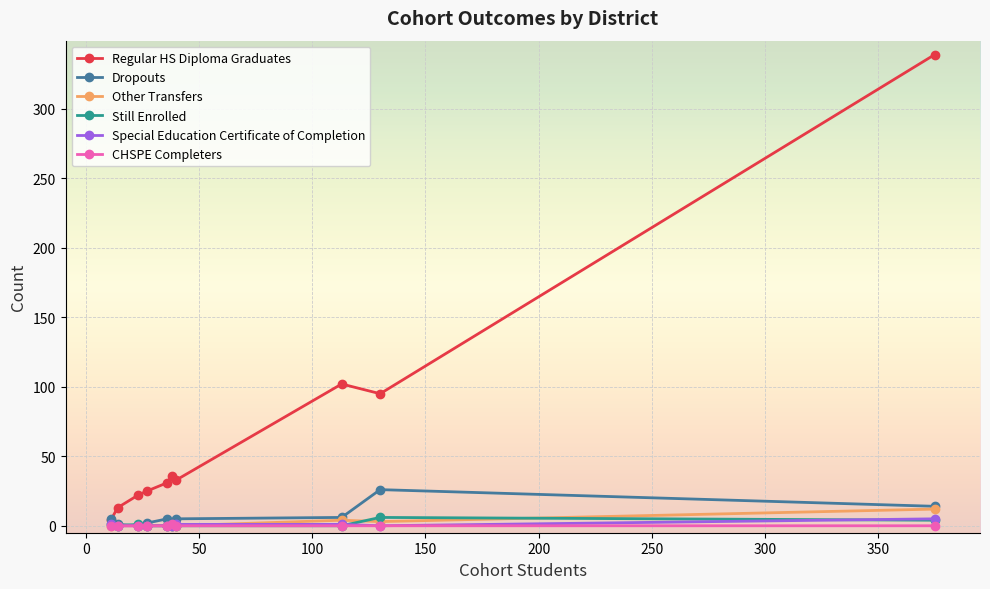

Which series has the largest range (max minus min)?

Regular HS Diploma Graduates